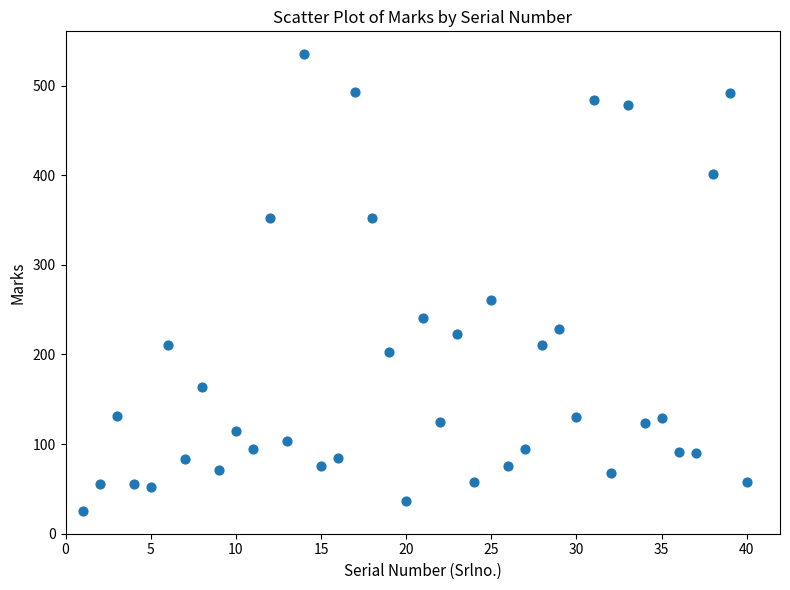

What is the range of Y values (max minus min)?

510